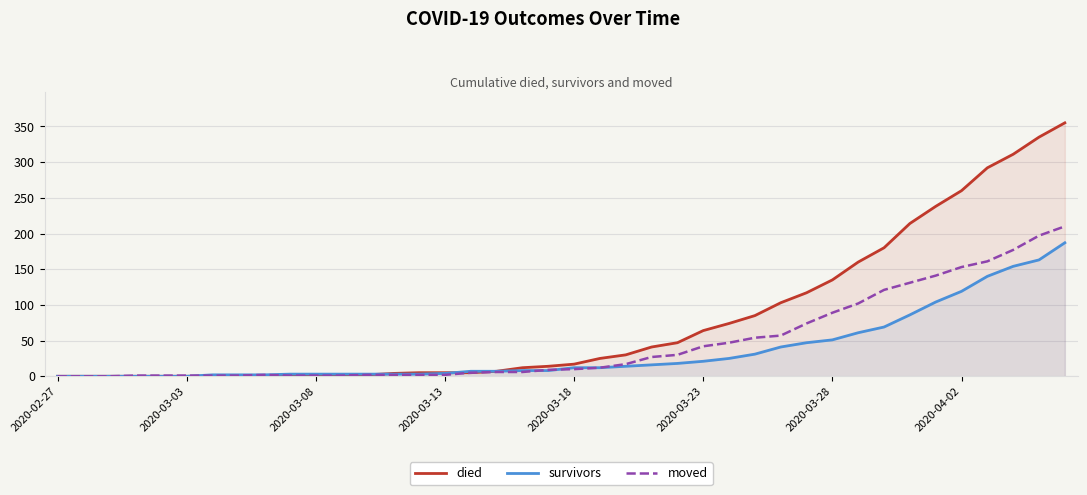

Does the chart display data point markers on the line(s)?

No